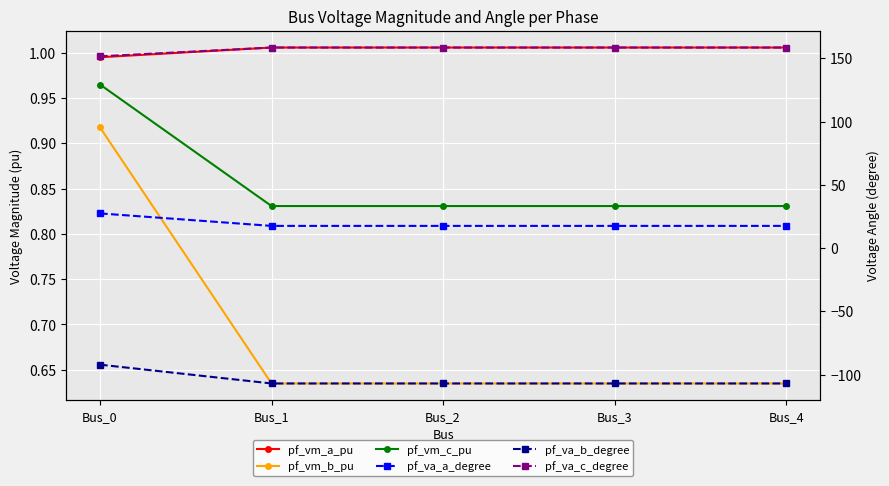

True or false: pf_vm_b_pu has a value of 0.9 at Bus_0.

True